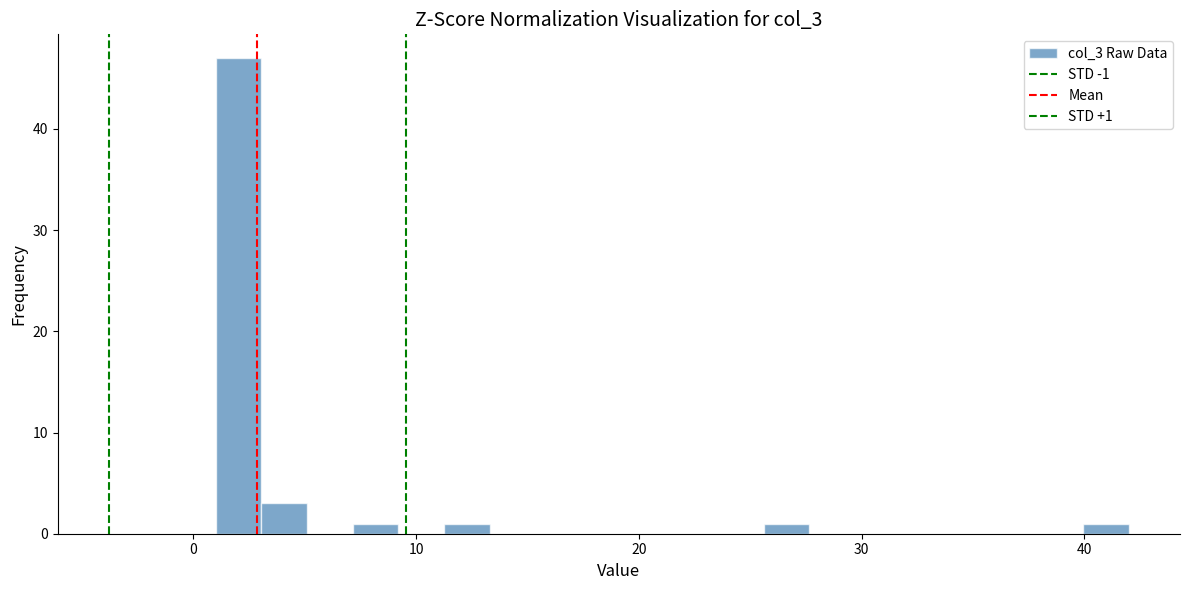

Around what value on the x-axis is the tallest bar? Give the approximate position of its centre, as read against the axis.

2